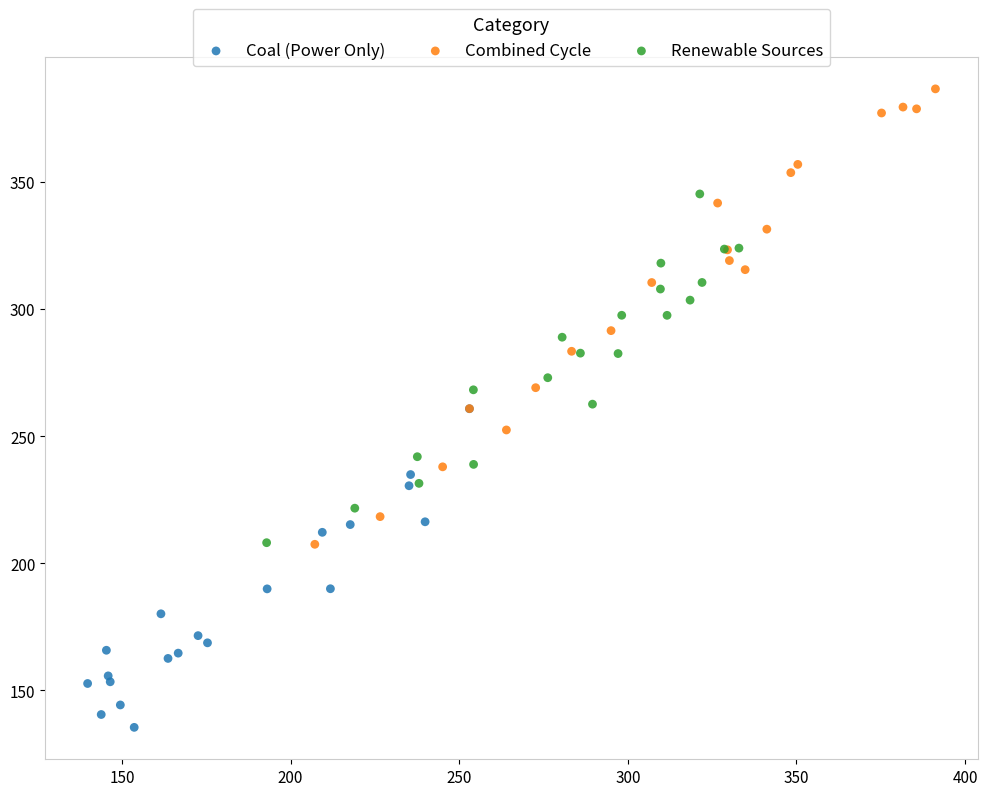

What are all the series names shown in the legend?

Coal (Power Only), Combined Cycle, Renewable Sources